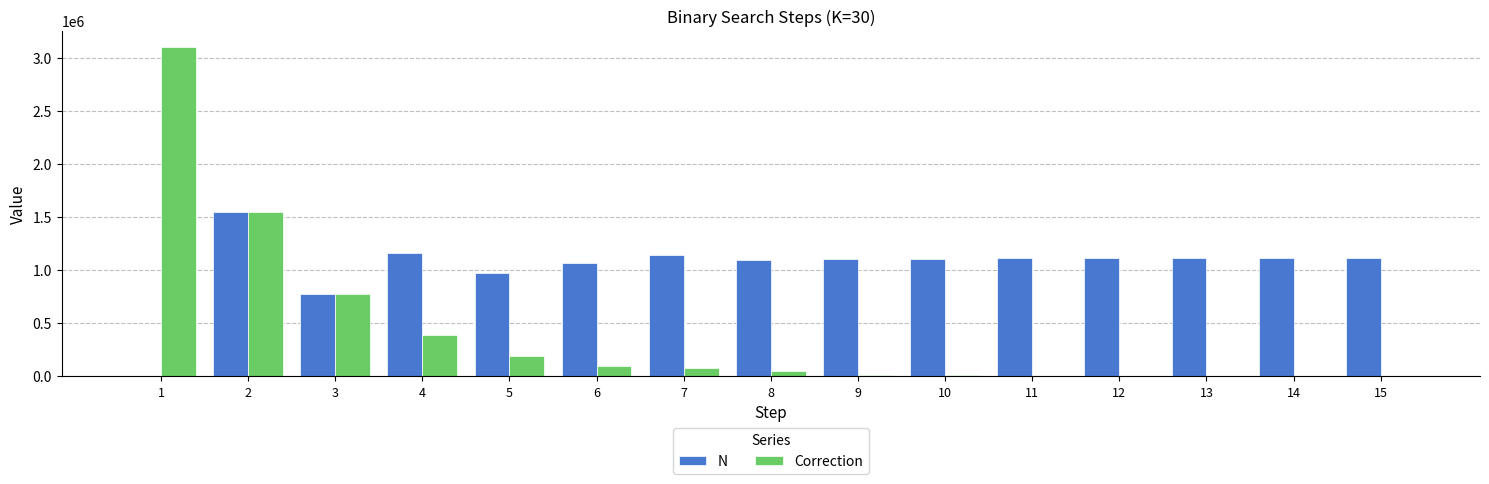

The value of N at 6 is 1065625. True or false?

True